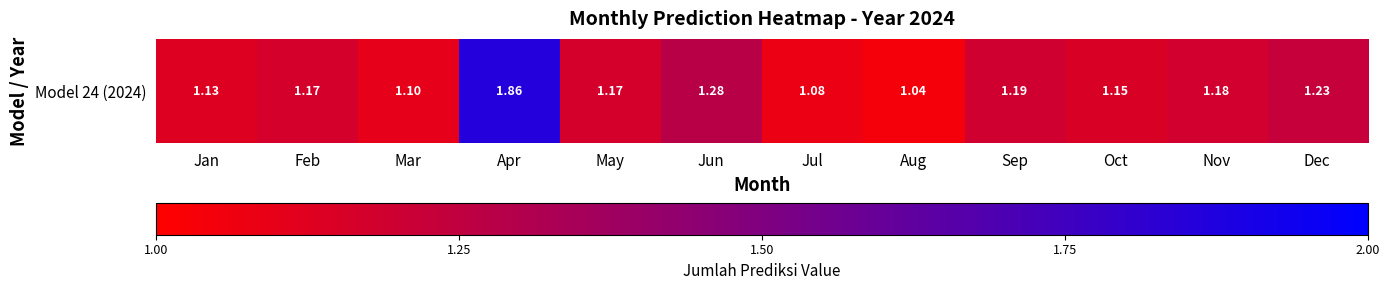

The value at Mar is 1.1. True or false?

True